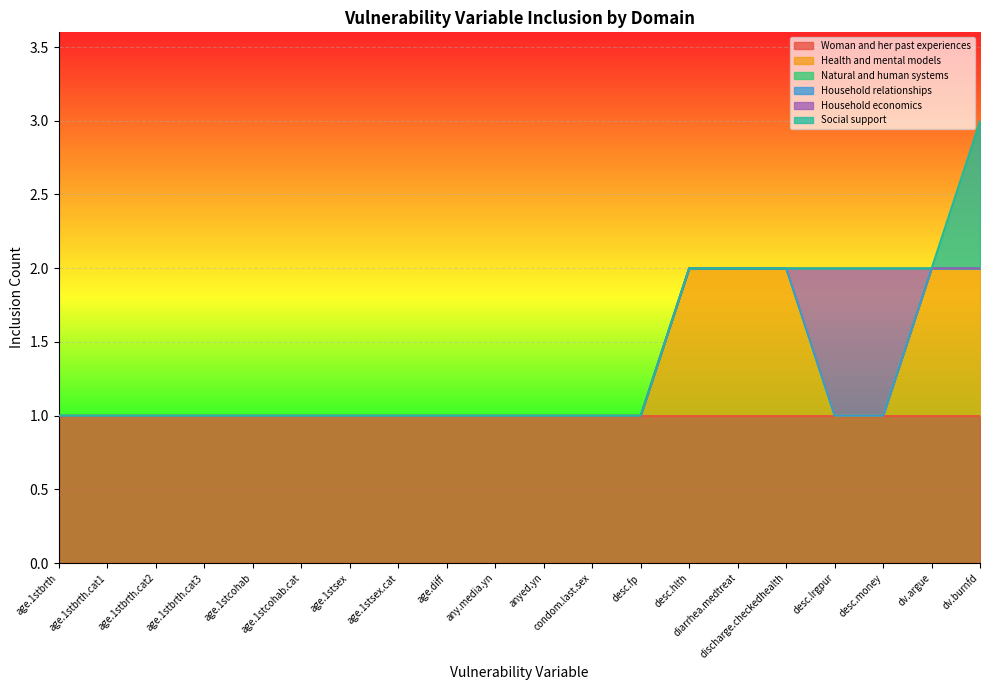

Between age.1stbrth.cat3 and diarrhea.medtreat, which series saw the biggest shift?

Health and mental models